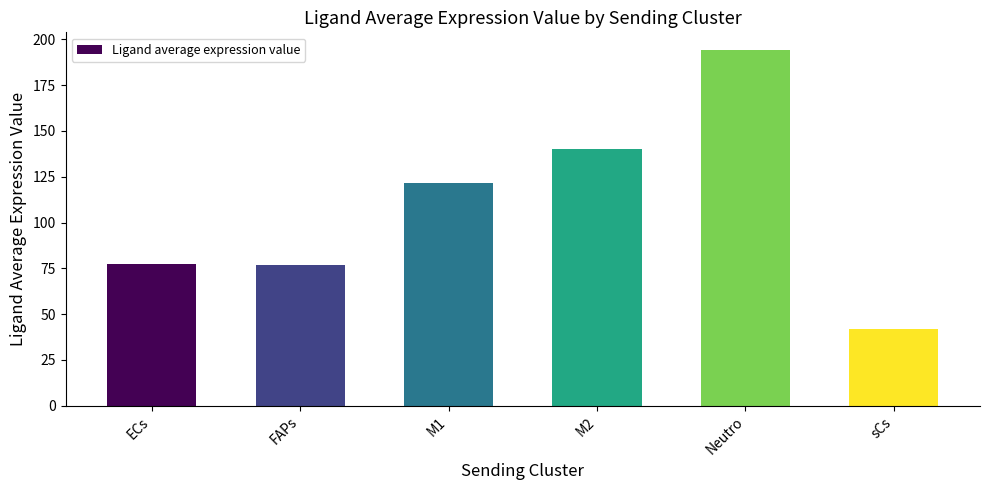

Which has a higher value, sCs or M1?

M1